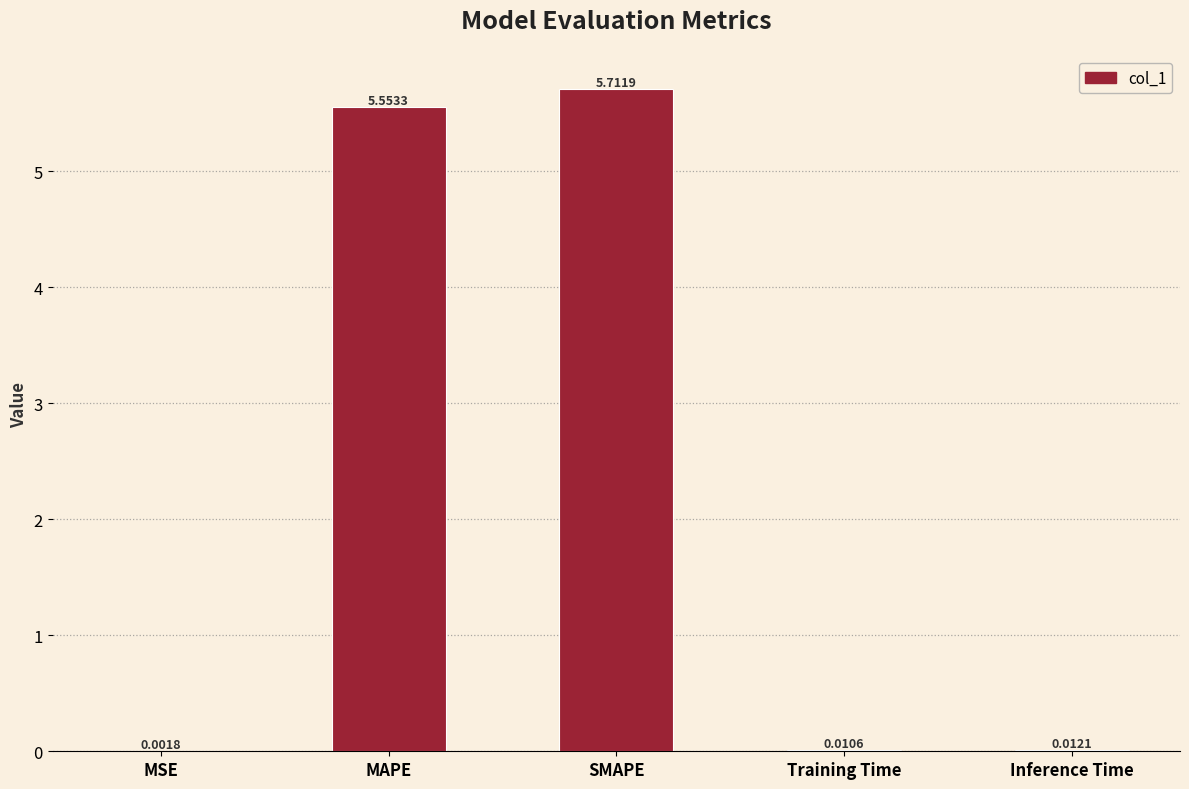

What is the maximum value shown in the chart?

5.7